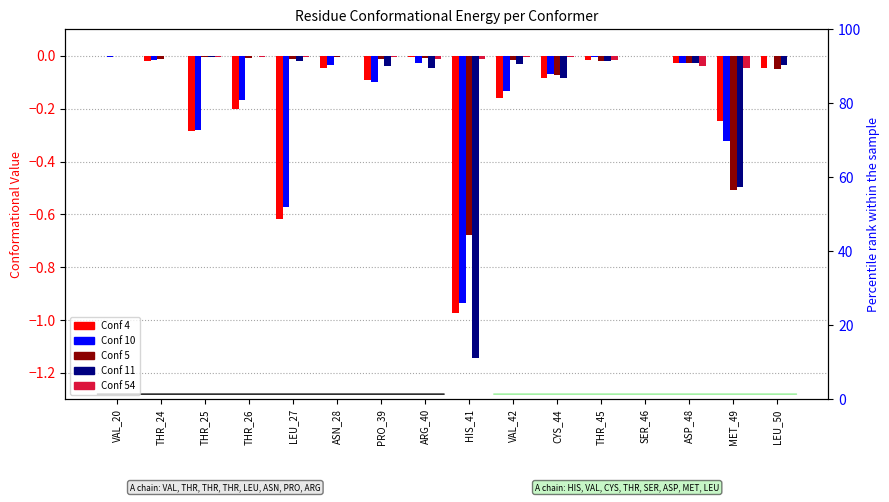

The Conf 11 series shows -0.1 at CYS_44. True or false?

True